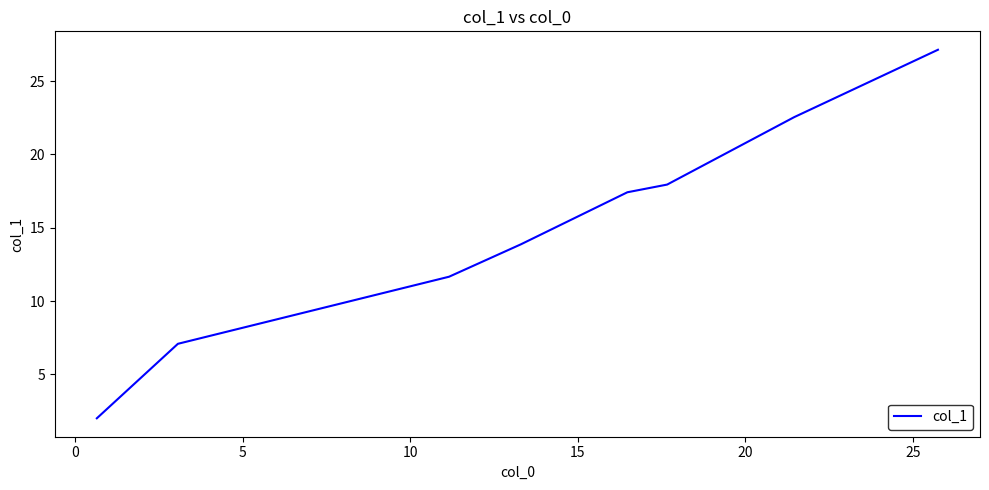

What is the smallest value displayed?

2.0